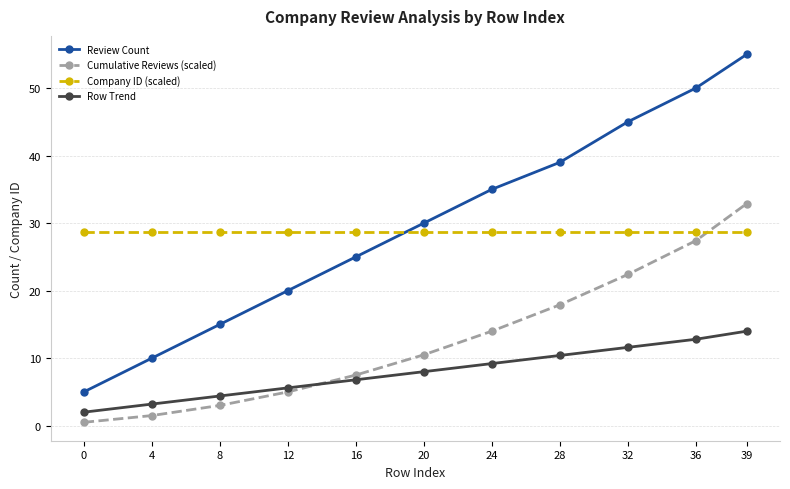

Rank the series at 4 from highest to lowest value.

Company ID (scaled), Review Count, Row Trend, Cumulative Reviews (scaled)